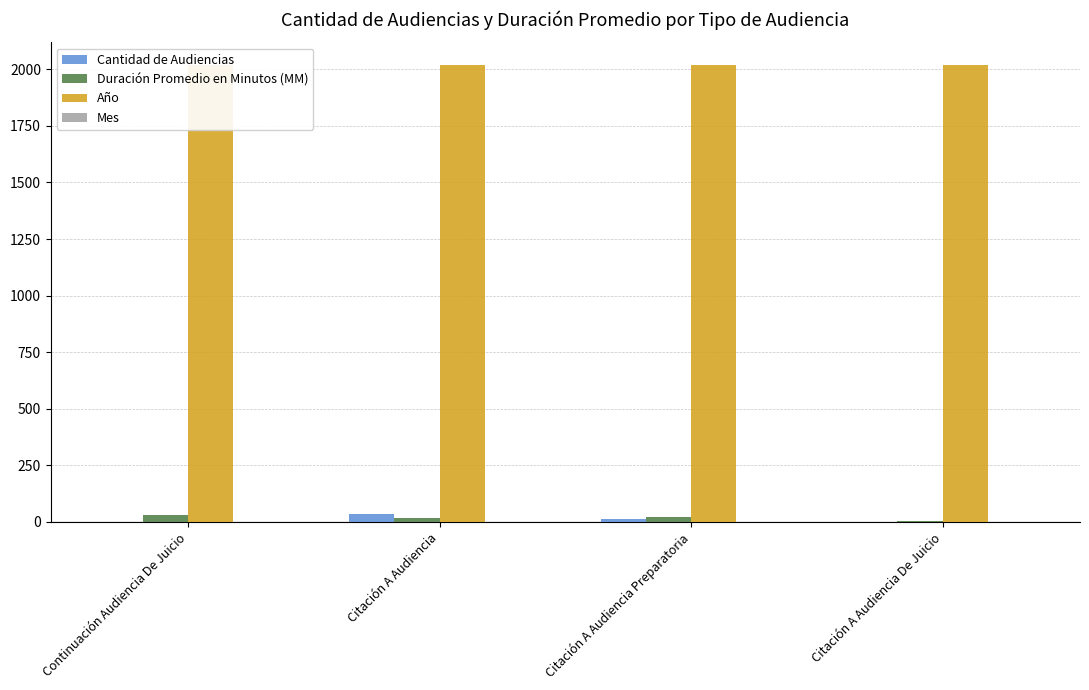

Reading right to left, extract all data points from this chart.

Cantidad de Audiencias: 2	13	37	2
Duración Promedio en Minutos (MM): 4	23	19	29
Año: 2018	2018	2018	2018
Mes: 1	1	1	1